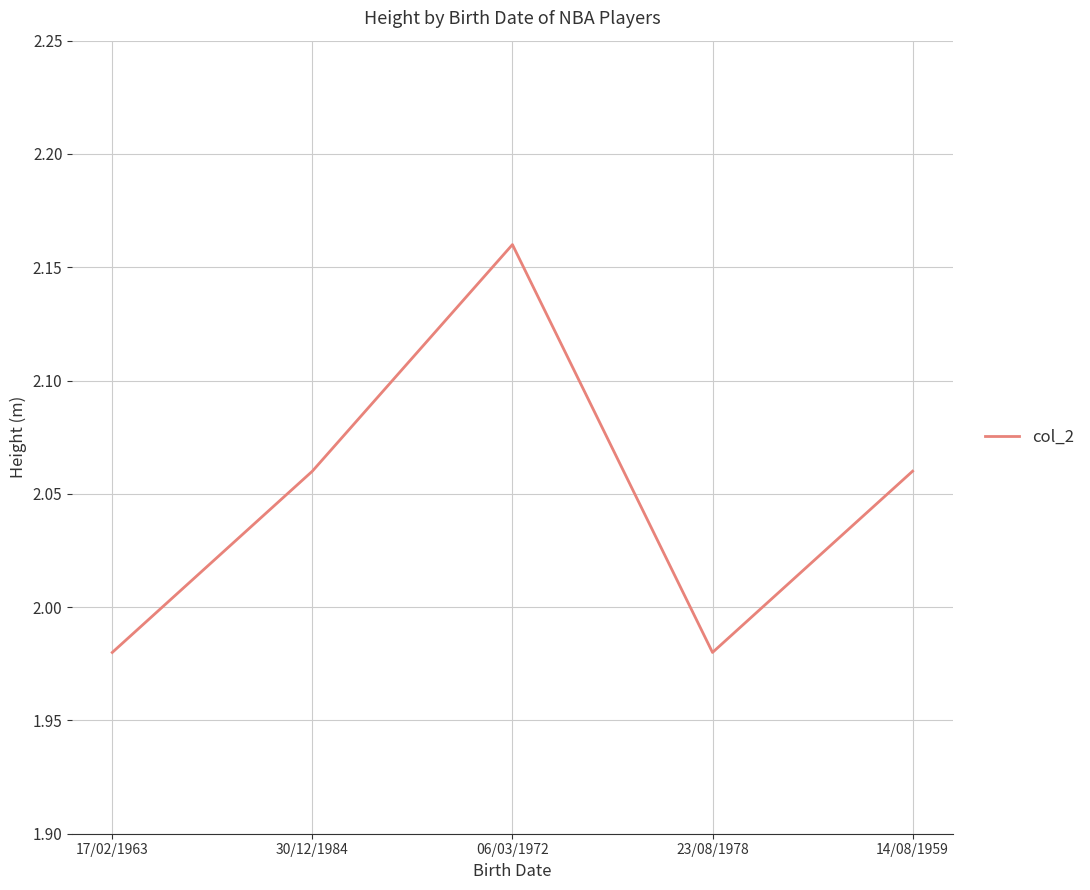

Which label corresponds to the largest value in the chart?

06/03/1972